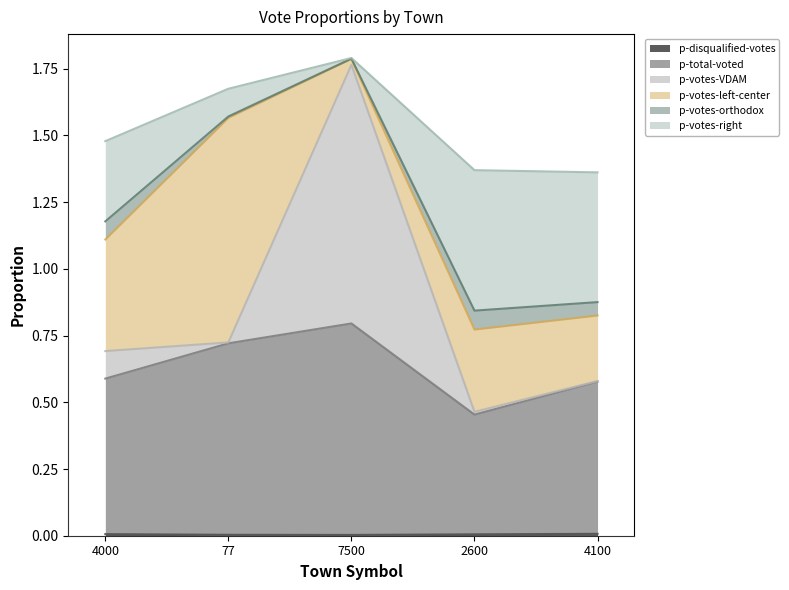

Does the chart display data point markers on the line(s)?

No